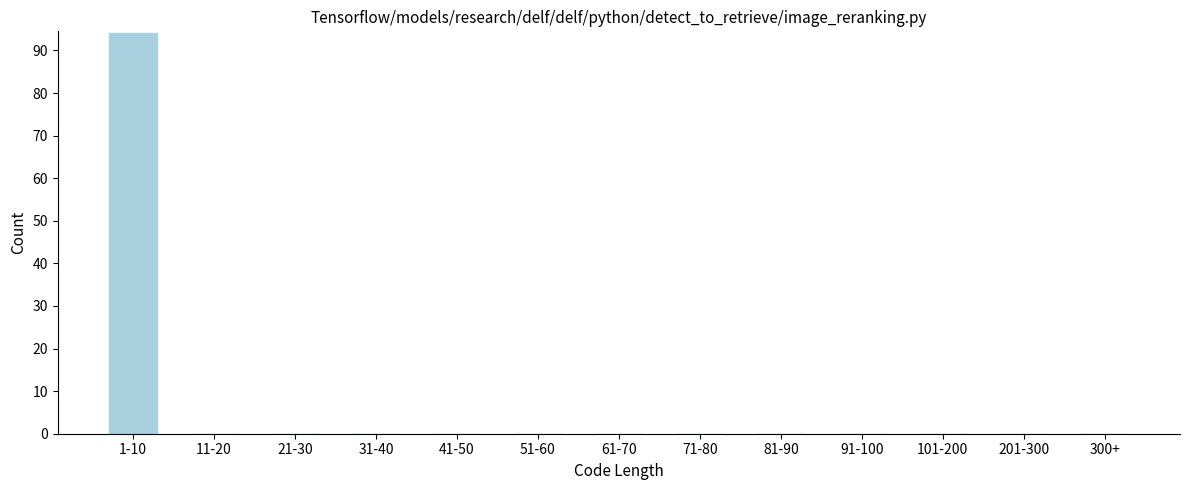

Reading right to left, extract all data points from this chart.

300+=0	201-300=0	101-200=0	91-100=0	81-90=0	71-80=0	61-70=0	51-60=0	41-50=0	31-40=0	21-30=0	11-20=0	1-10=94